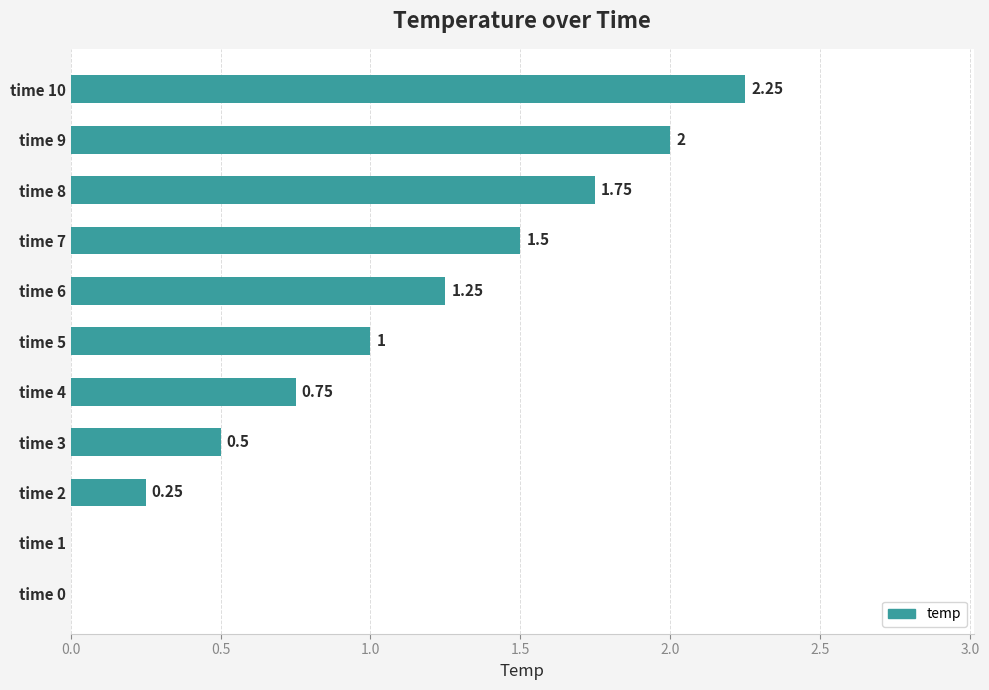

What is the sum of the values at time 3 and time 7?

2.0